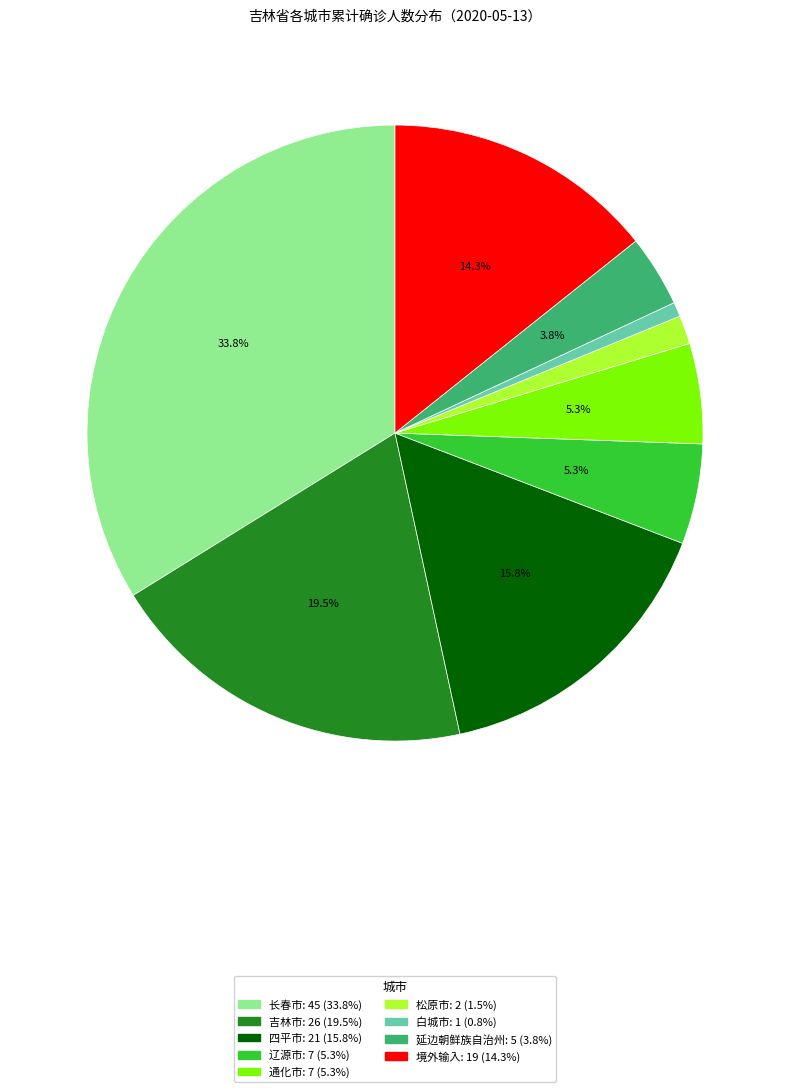

Do 四平市 and 延边朝鲜族自治州 together represent more than half of the pie?

No